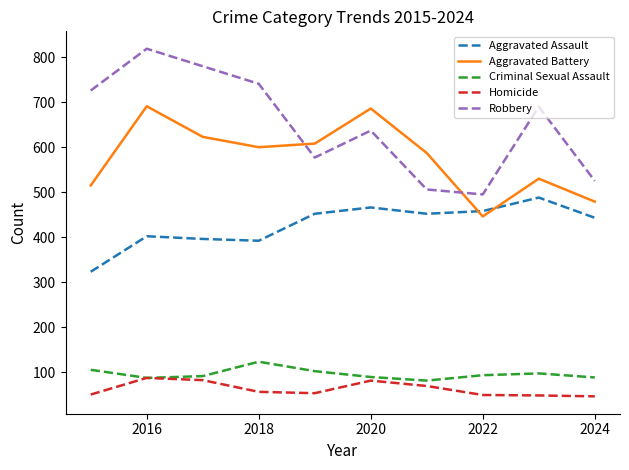

How many lines are shown in the chart?

5